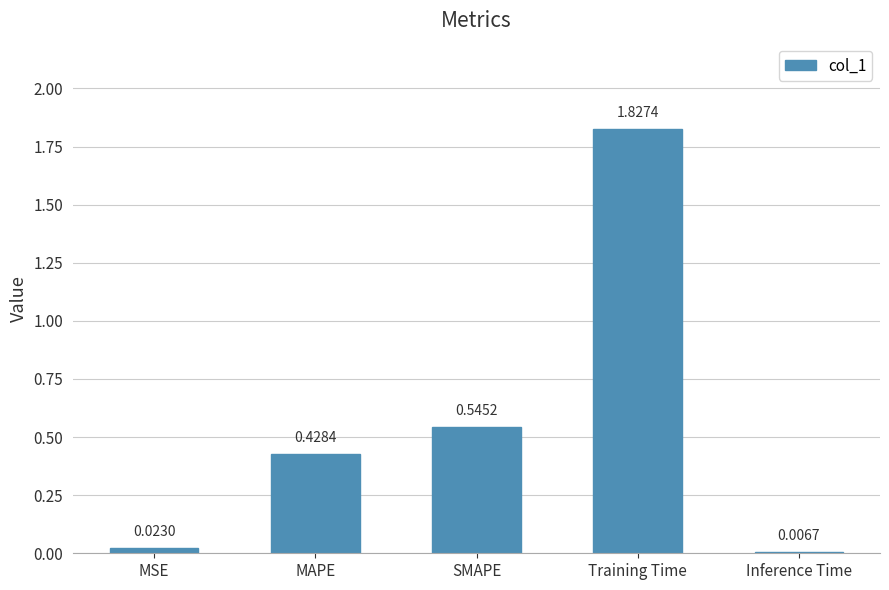

Between Training Time and MAPE, which is larger?

Training Time